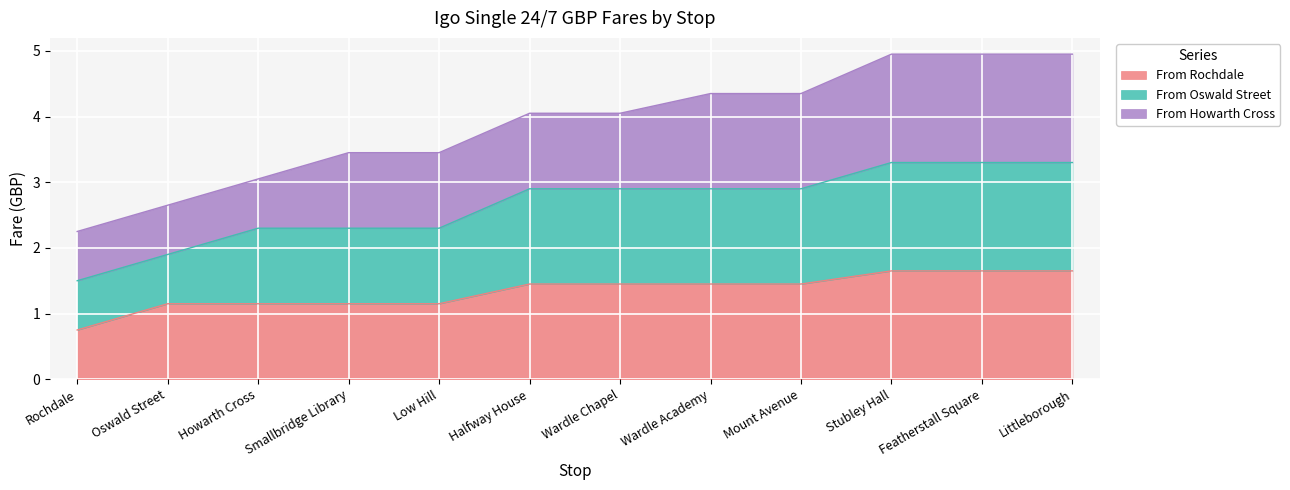

Which category has the lowest value in the From Rochdale series?

Rochdale